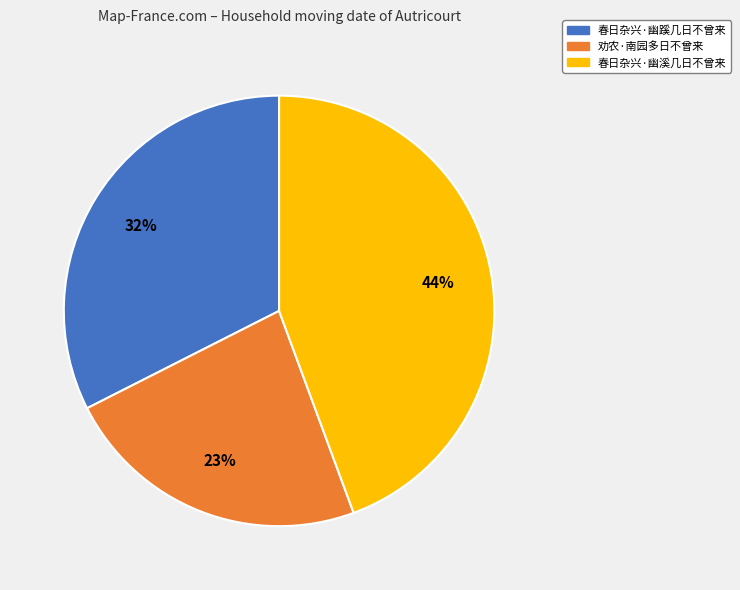

Approximately how many times larger is the value at 春日杂兴·幽溪几日不曾来 compared to 春日杂兴·幽蹊几日不曾来?

1.4